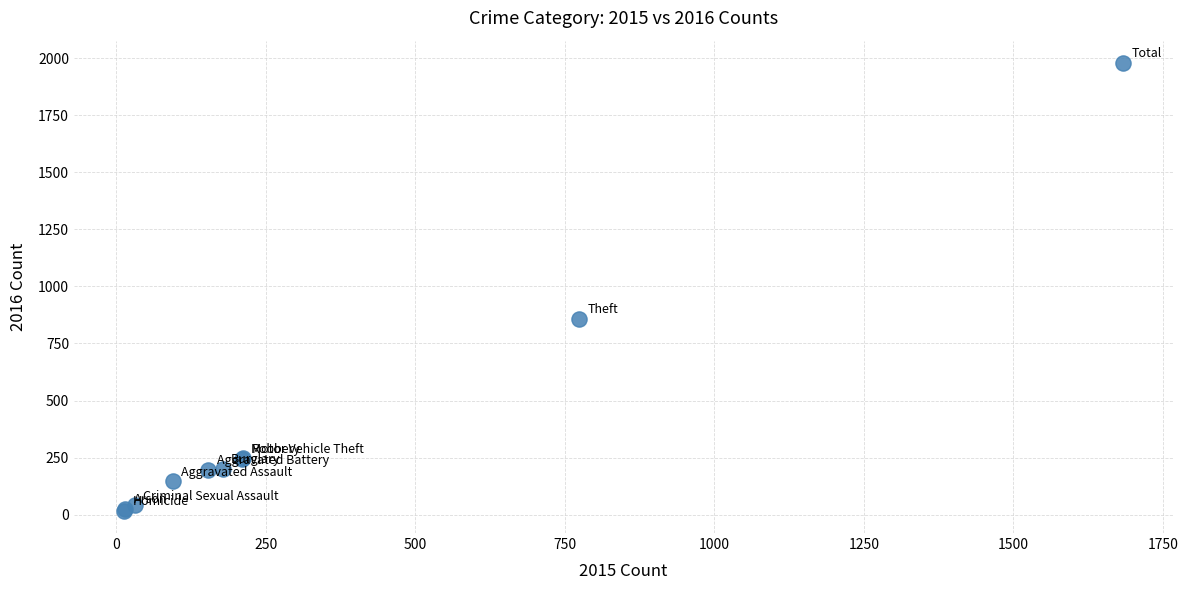

What Y value in the scatter plot is closest to 998?

858